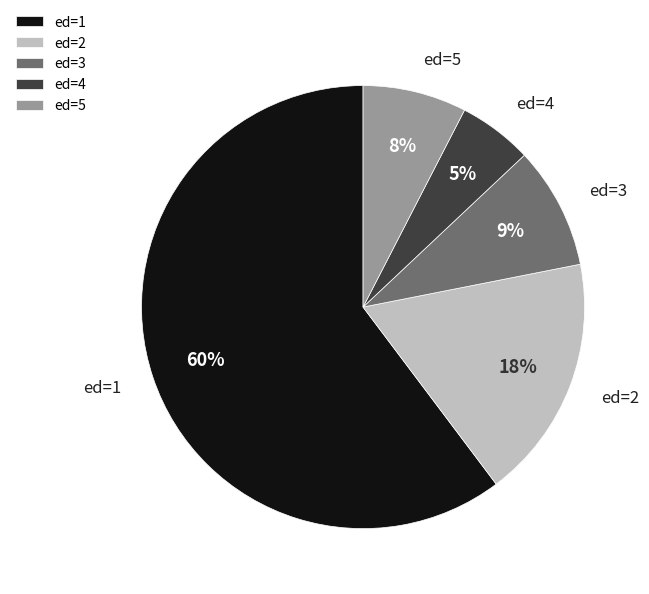

The ed=5 slice represents 15% of the pie. True or false?

False